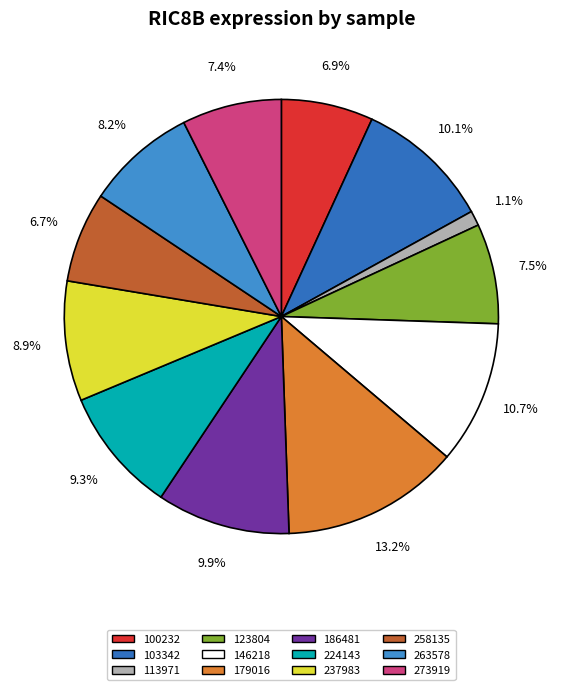

Count the number of slices in the pie.

12